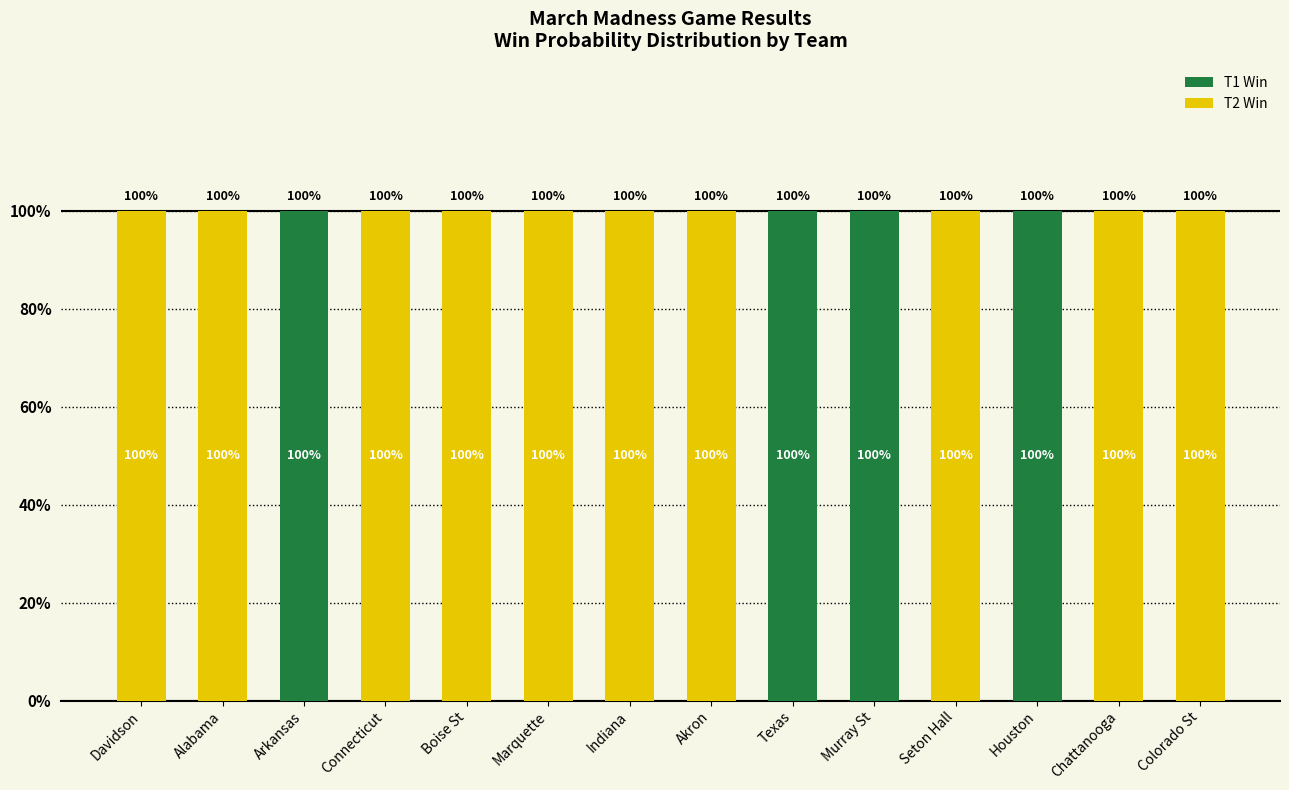

What is the total value across all series at Alabama?

100